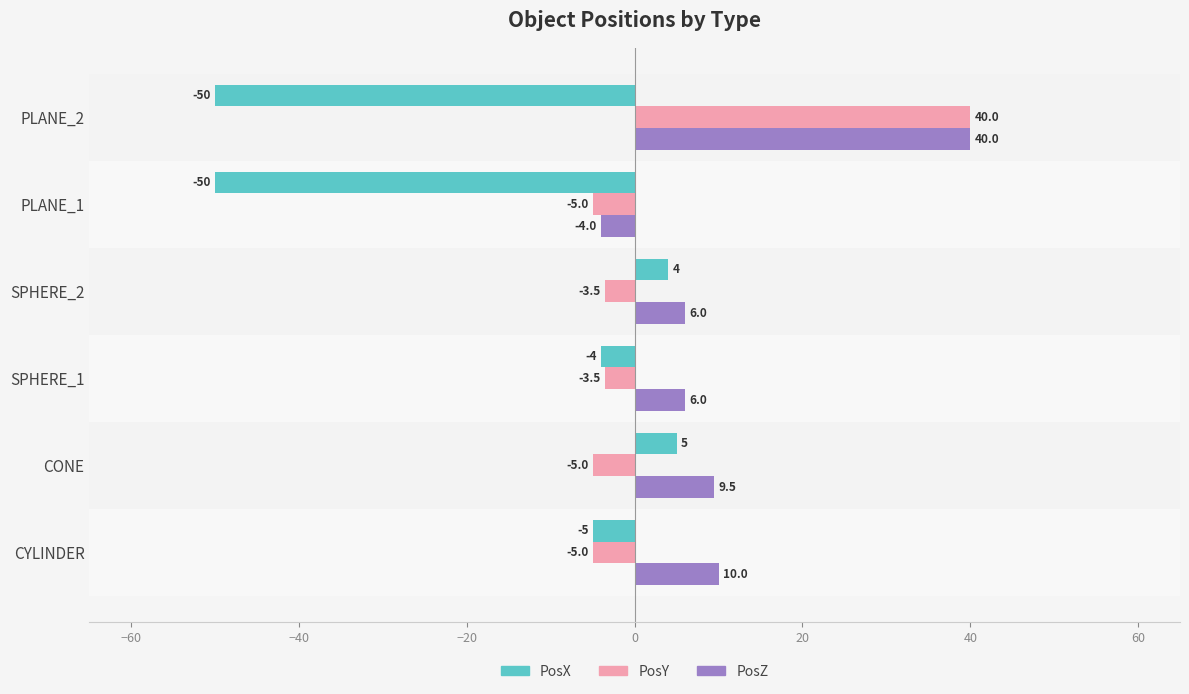

What is the difference between the PosX values at PLANE_2 and CONE?

55.0